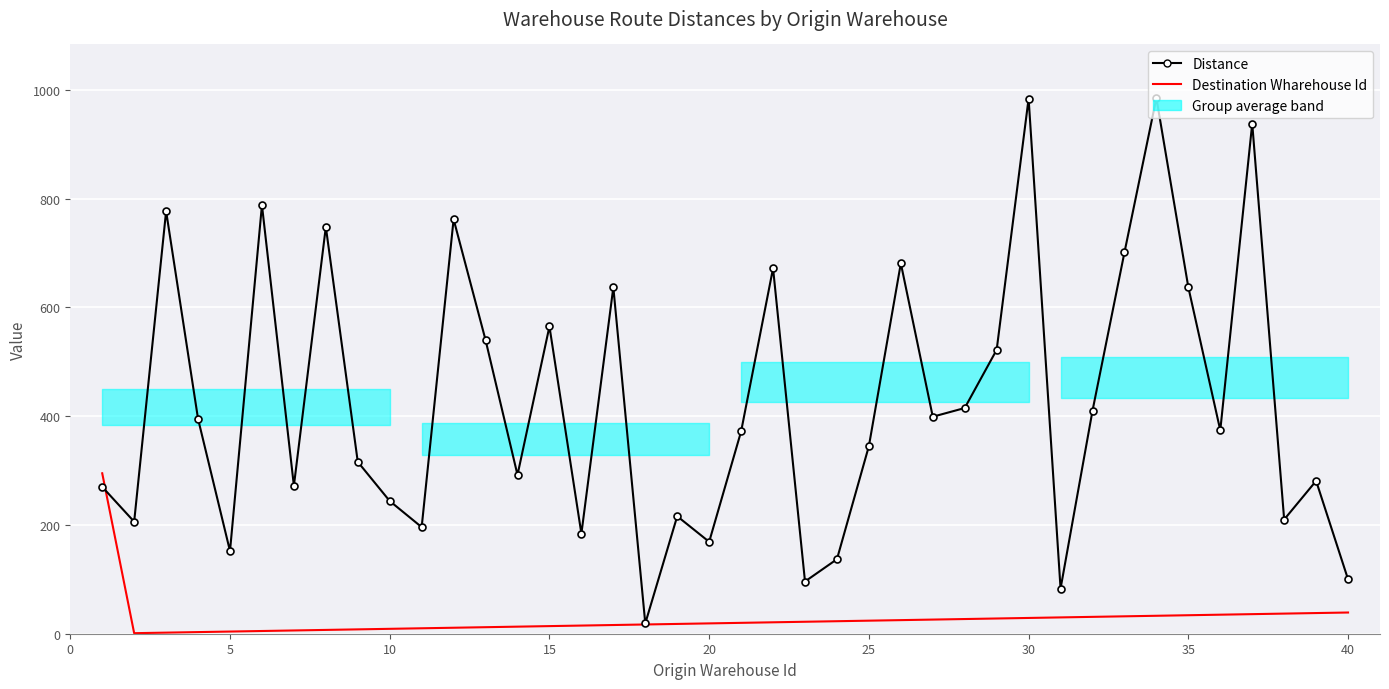

Which series has the largest total across all categories?

Distance